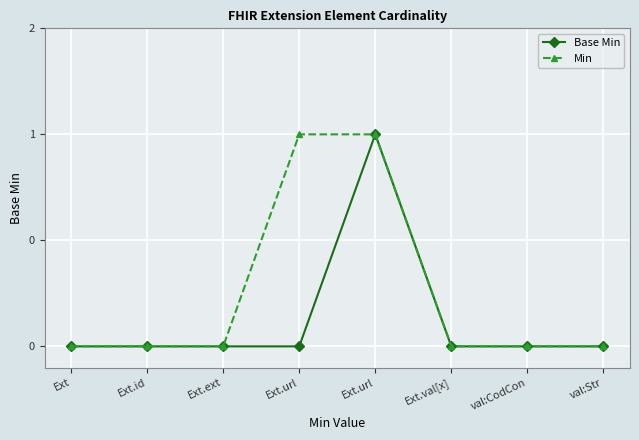

Does the chart have visible grid lines?

Yes